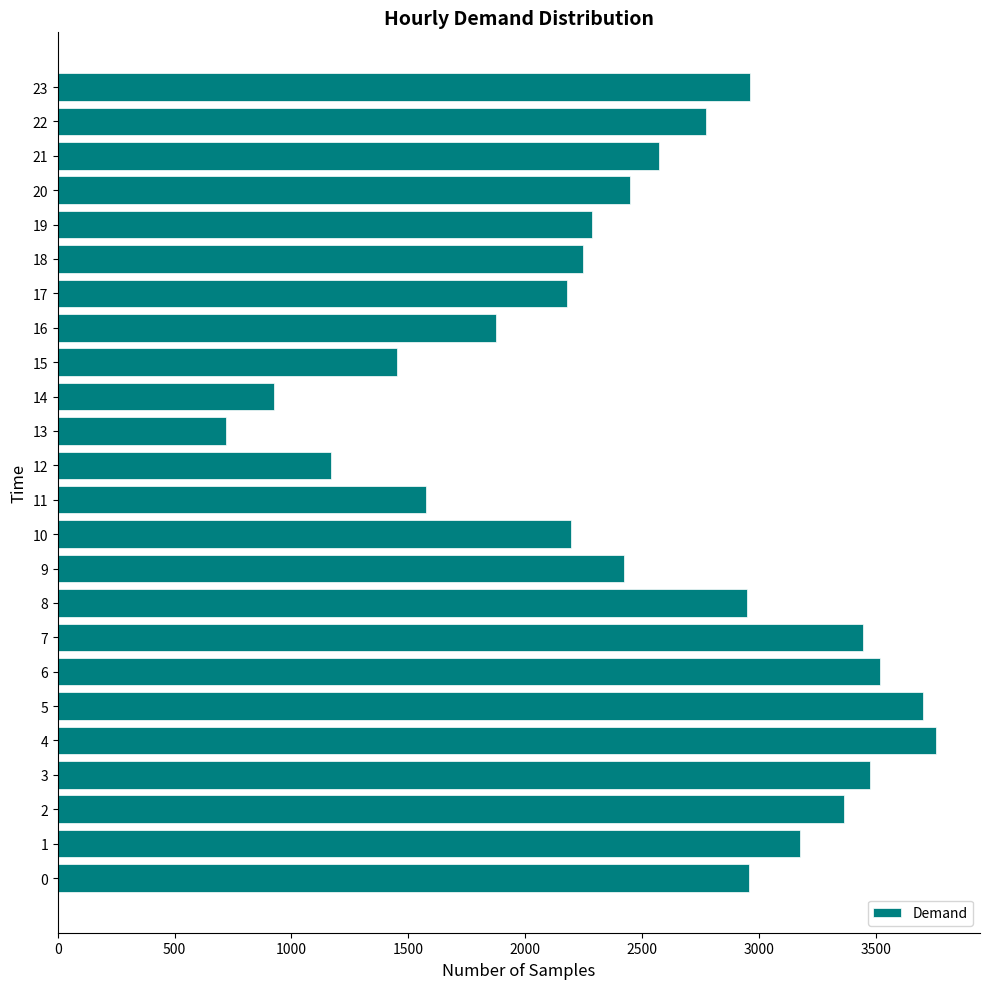

True or false: the data shows 1171 at 12.

True